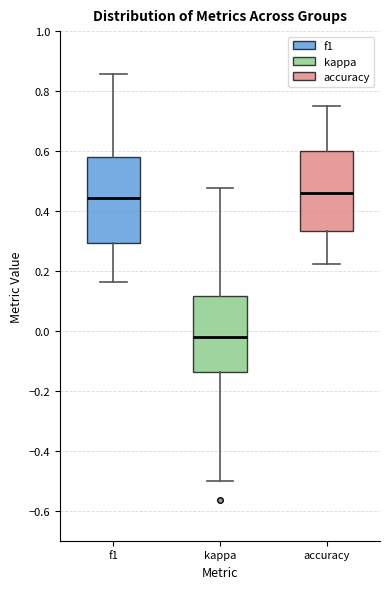

Where does the lower whisker of the box for accuracy end on the y-axis? The values are not printed on the chart, so give them approximately, as read against the axis.

0.22